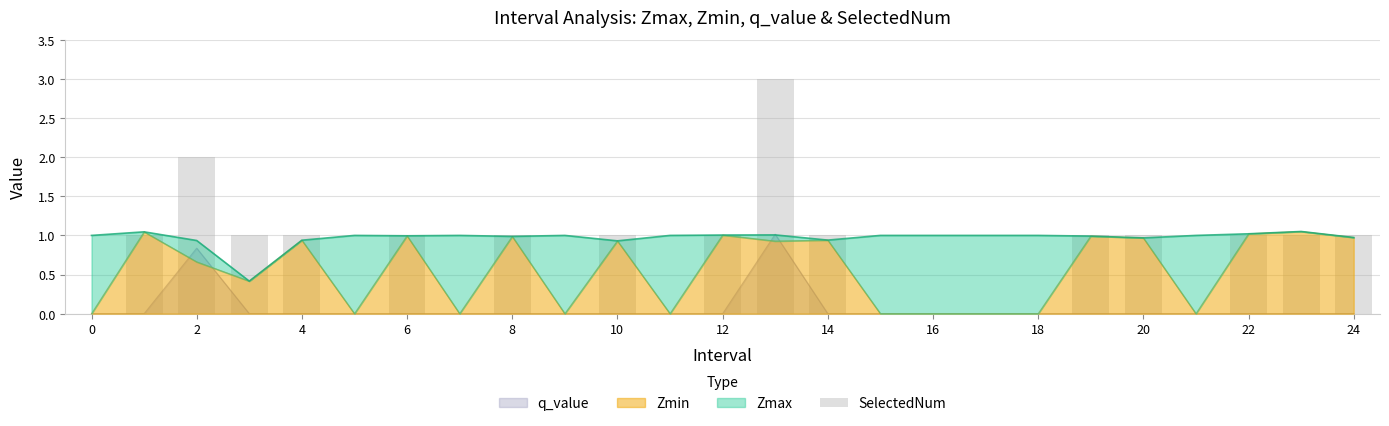

The value at 12 is 1. True or false?

True